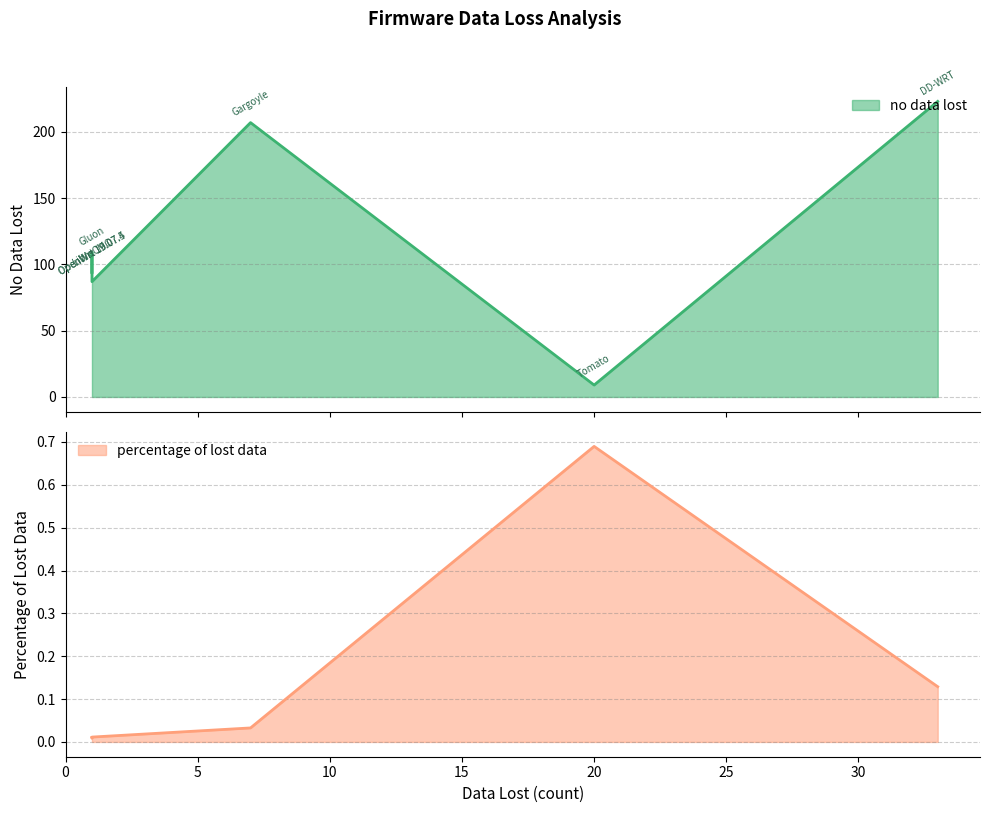

Is it true that no data lost equals 19.7 at OpenWrt 19.07.4?

False